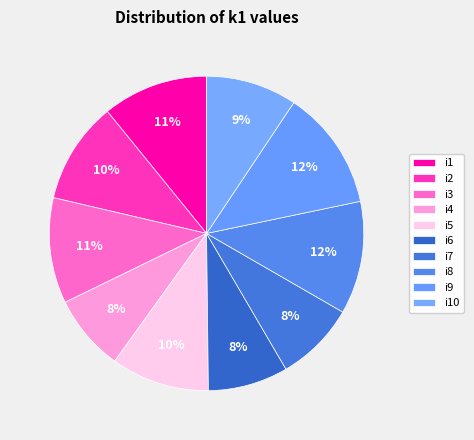

Is there any slice that represents more than half of the pie?

No